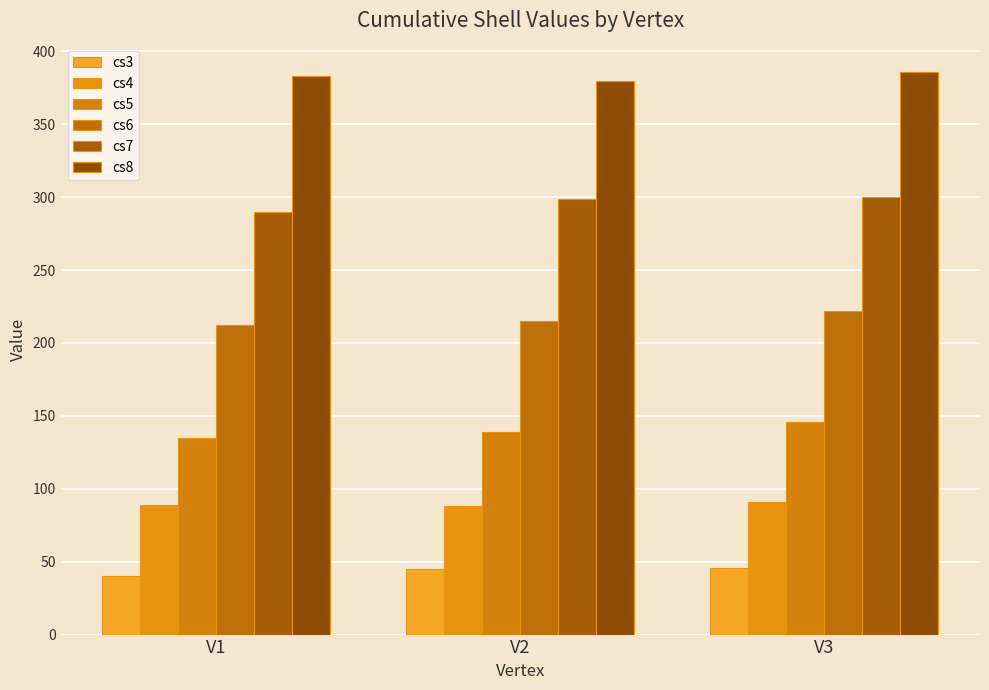

Is it true that cs6 equals 128 at V2?

False